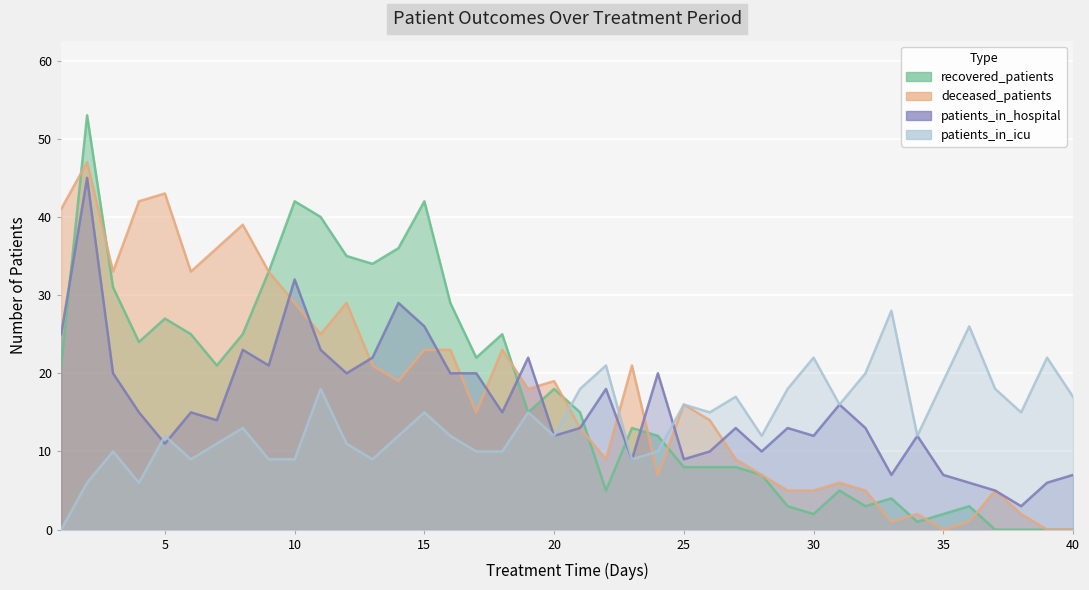

What is the value of the recovered_patients point at the 32nd from the left?

3